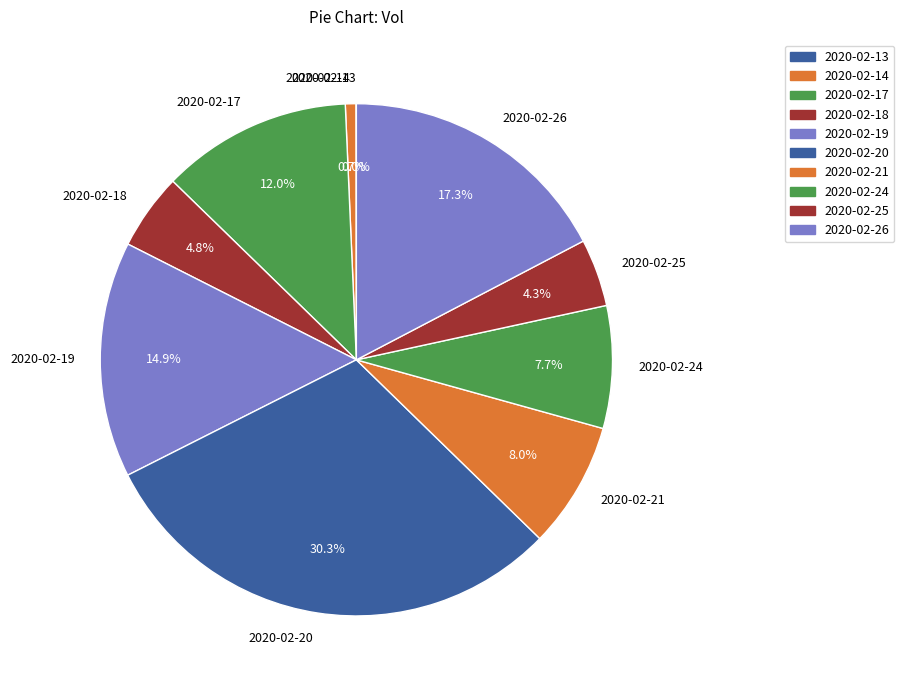

What is the largest slice in the pie chart?

2020-02-20